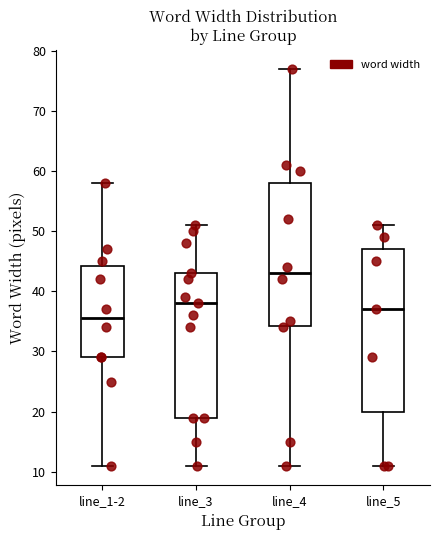

Which box is the tallest, from its lower edge to its upper edge?

line_5